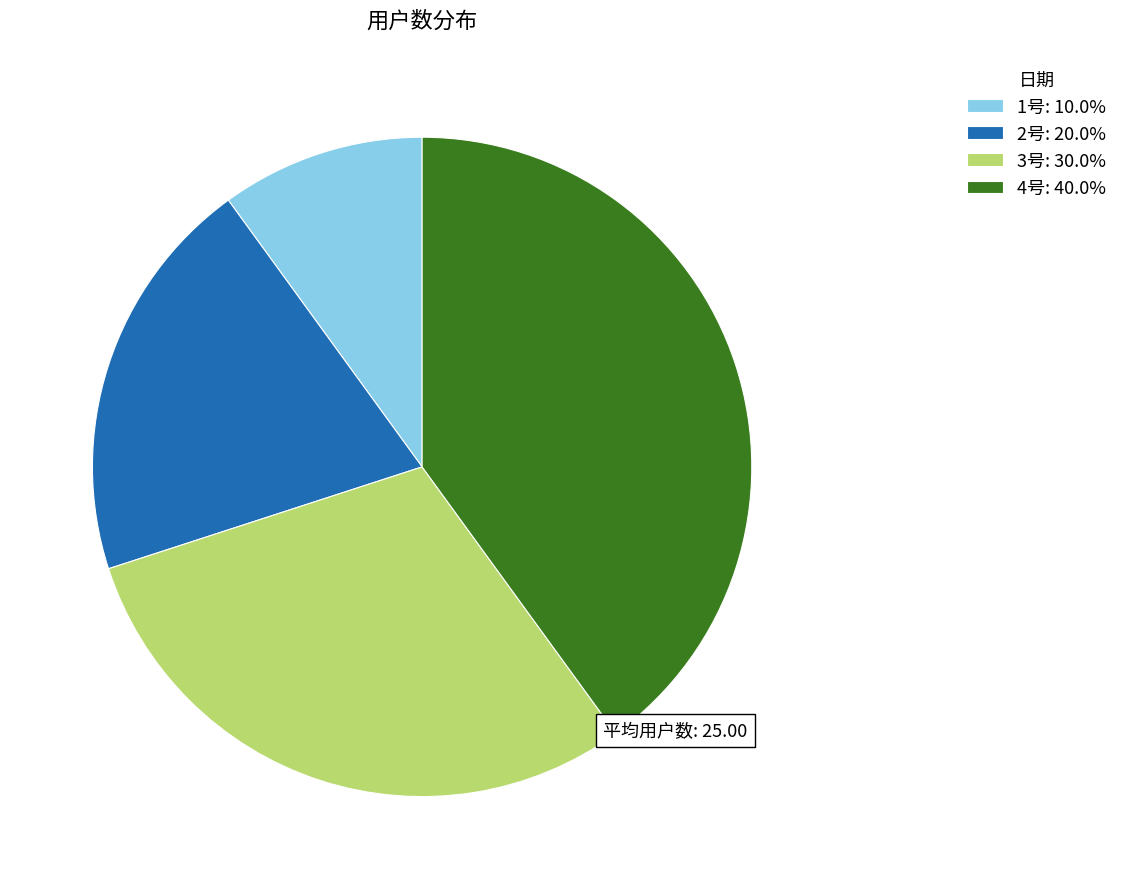

Do 2号: 20.0% and 4号: 40.0% together represent more than half of the pie?

Yes